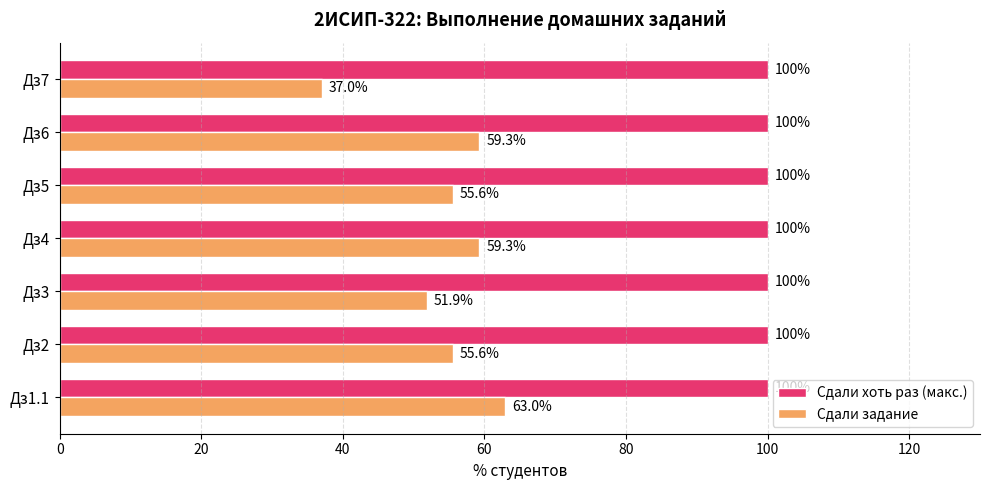

How many data points does each series have?

7